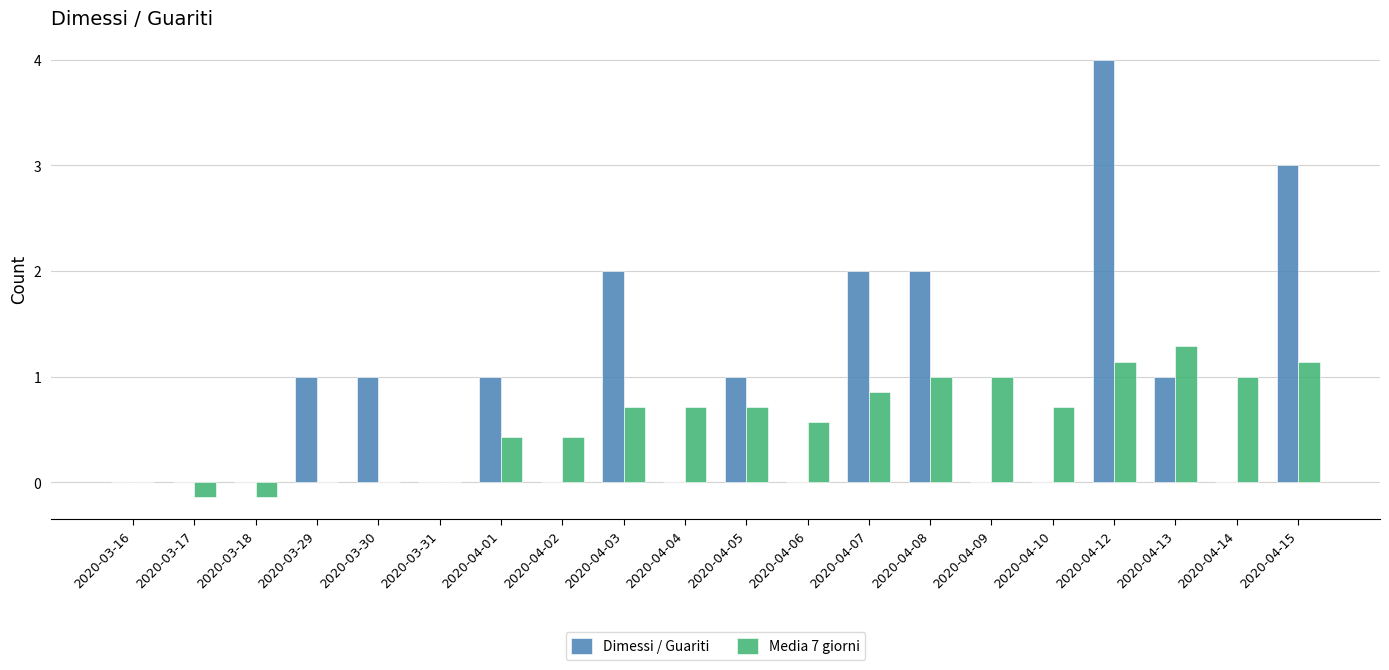

What are all the series names shown in the legend?

Dimessi / Guariti, Media 7 giorni